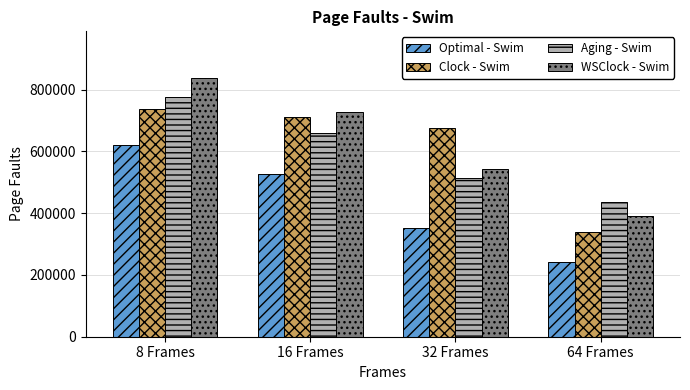

At which label does Aging - Swim first exceed 659909?

8 Frames